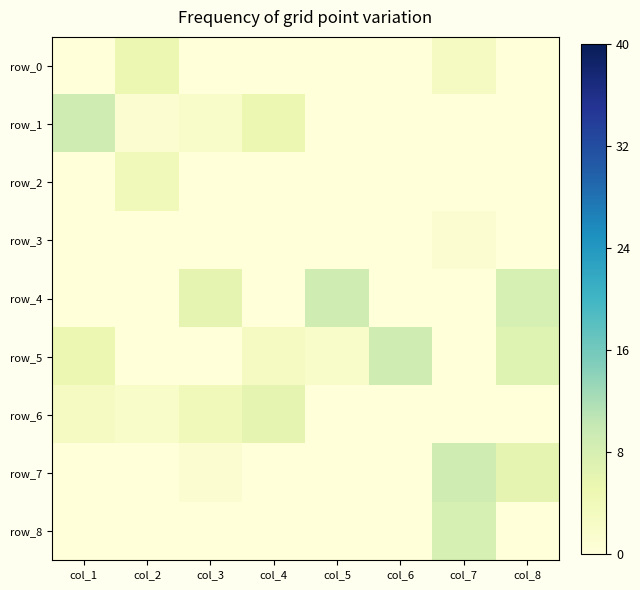

Between col_5 and col_3, which is larger?

col_5